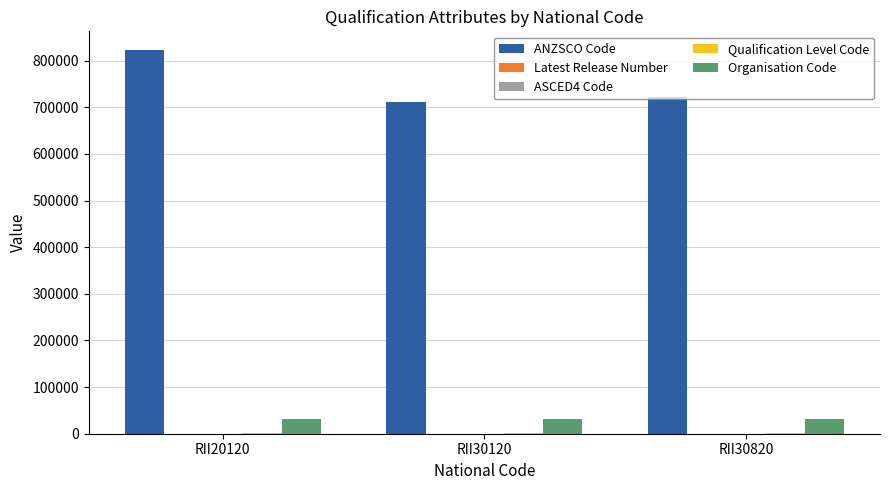

Which label corresponds to the largest value in the chart?

RII20120